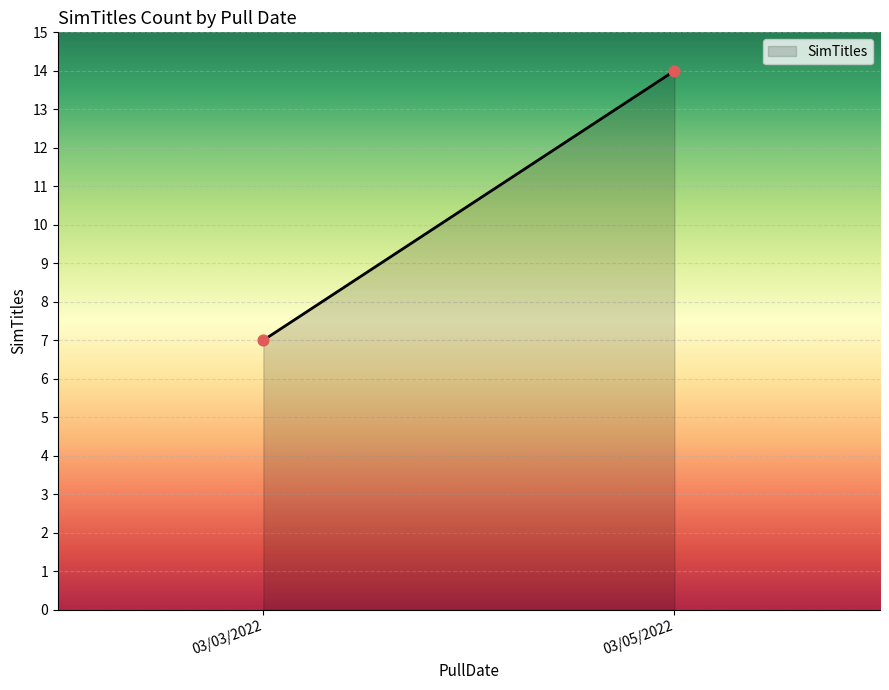

What Y value in the scatter plot is closest to 10?

7